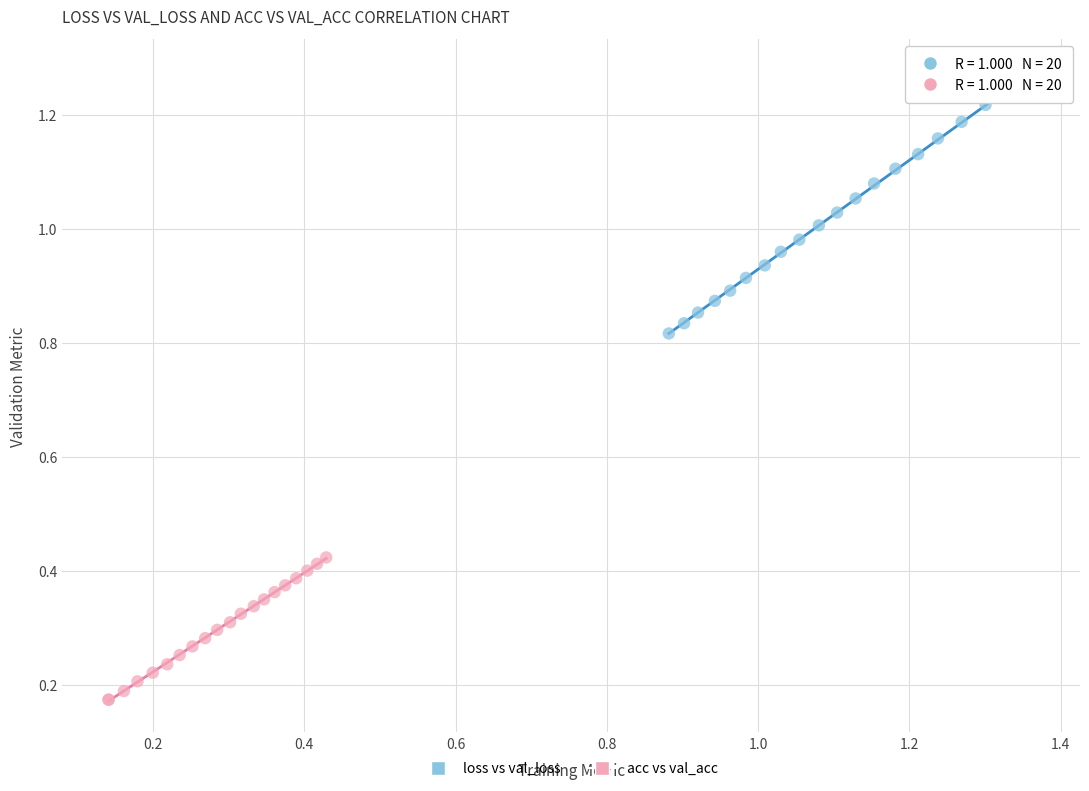

Which series contains the lowest Y value?

acc vs val_acc